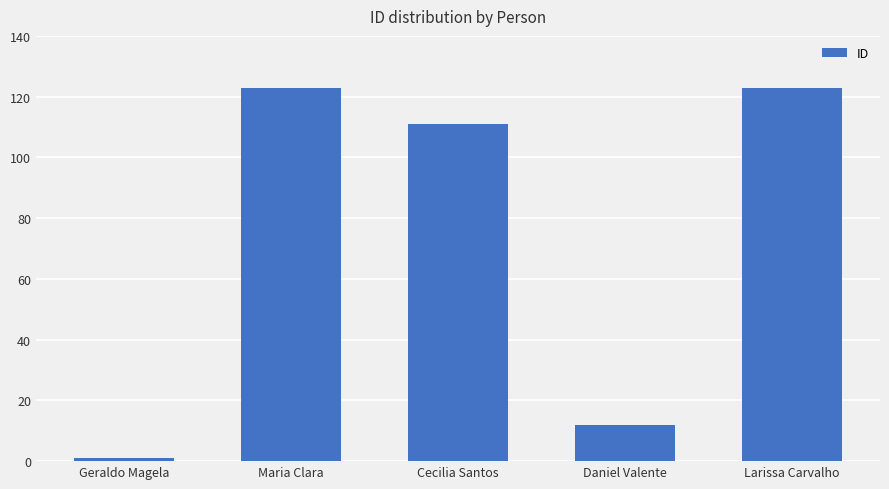

What value does the data have at Larissa Carvalho, to the nearest 10?

120